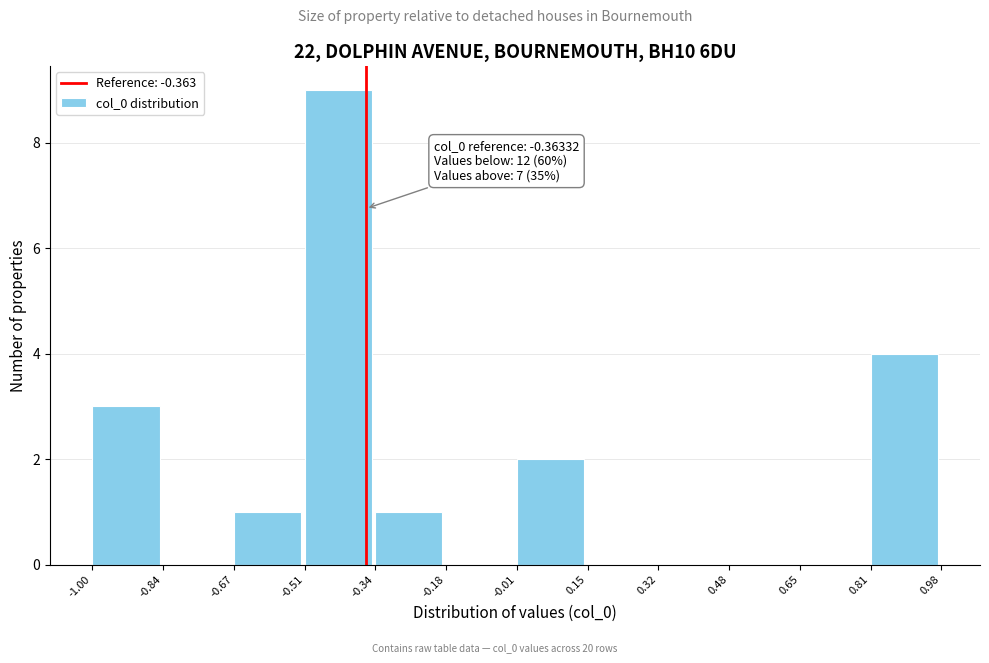

Which range on the x-axis has the tallest bar?

-0.51 to -0.34